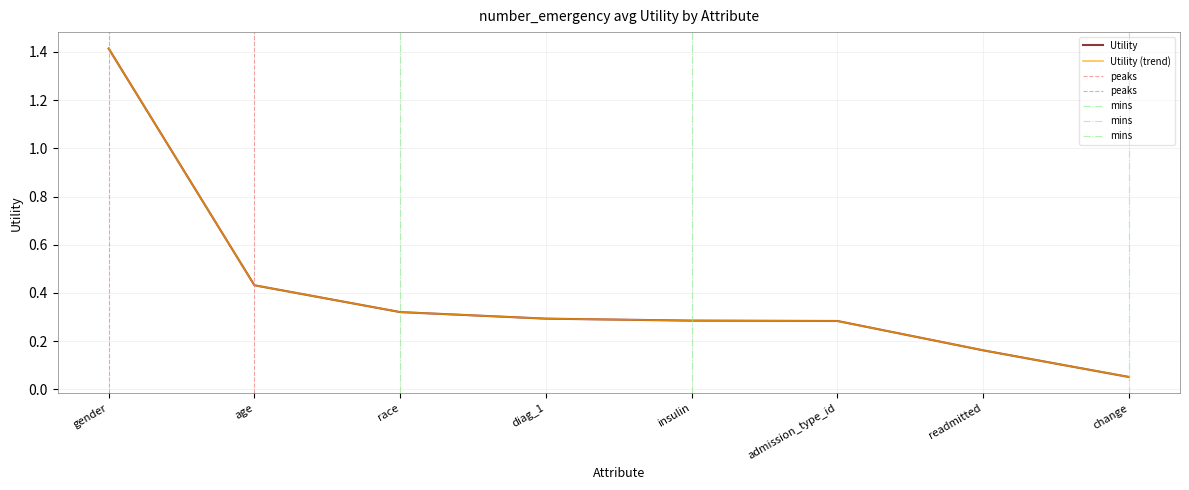

Rank the categories by value from lowest to highest.

change, readmitted, admission_type_id, insulin, diag_1, race, age, gender